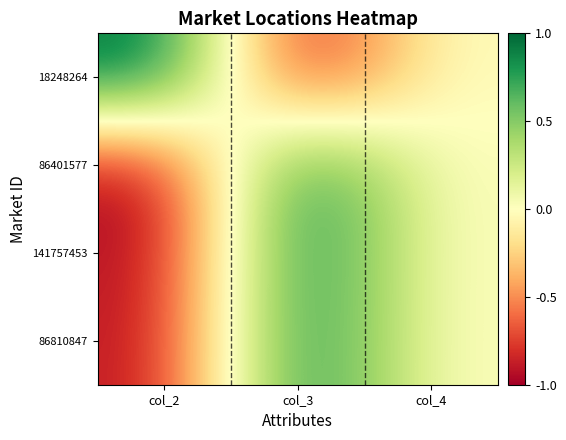

Reading left to right, extract all data points from this chart.

86810847: col_2=-0.9	col_3=1.0	col_4=0.0
141757453: col_2=-1.0	col_3=1.0	col_4=0.0
86401577: col_2=-1.0	col_3=1.0	col_4=0.0
18248264: col_2=1.0	col_3=-1.0	col_4=0.0